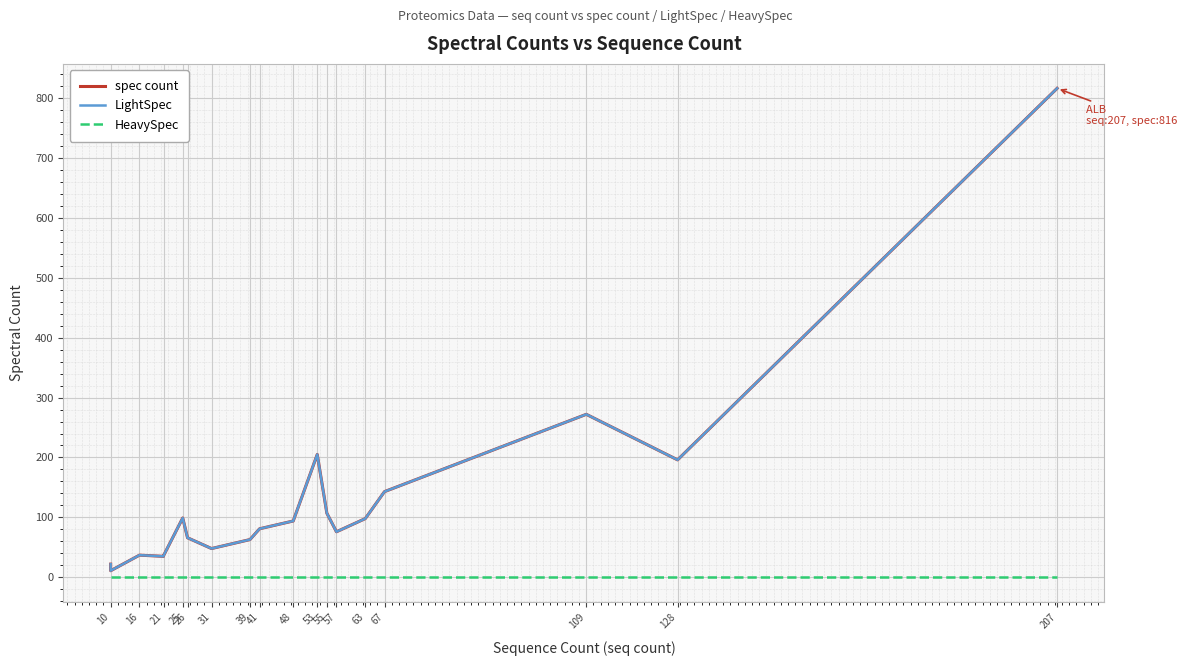

What is the label of the 13th point from the left?

63